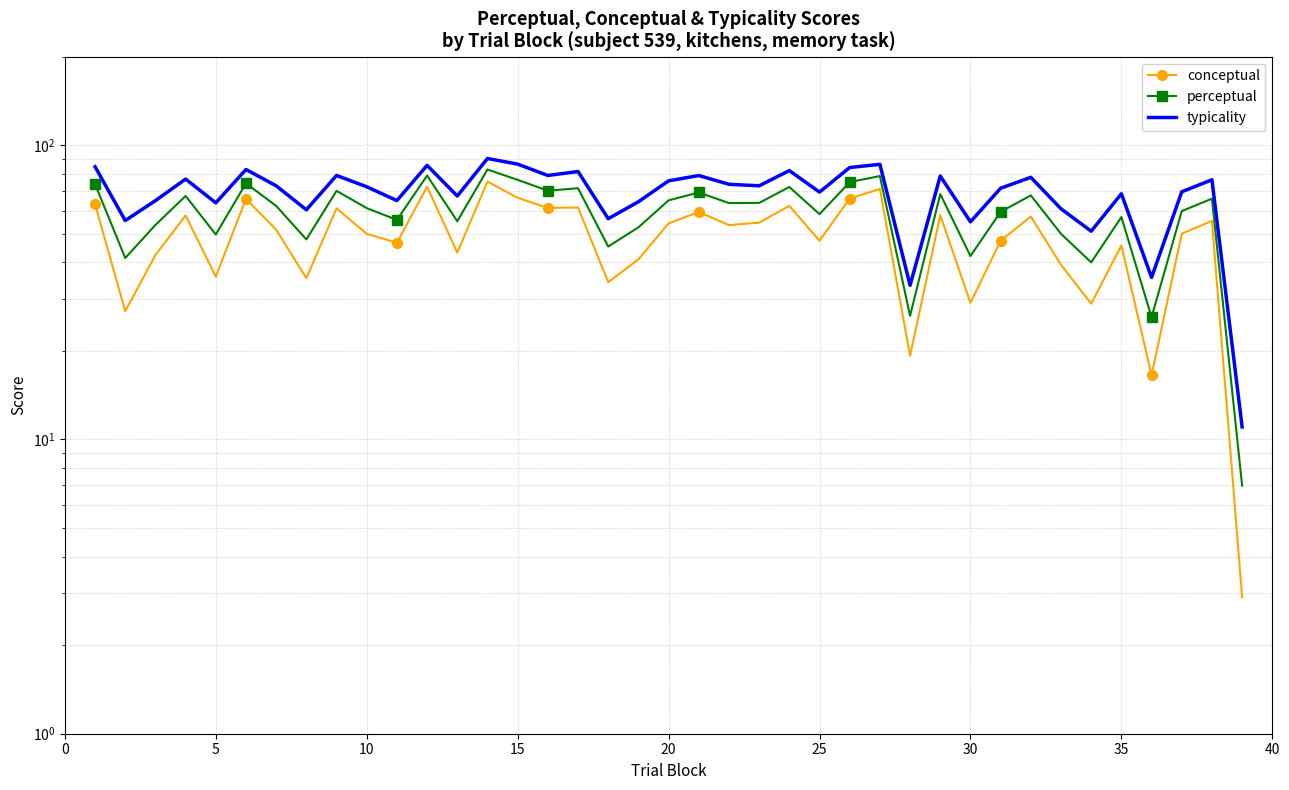

Which series has the largest total across all categories?

typicality